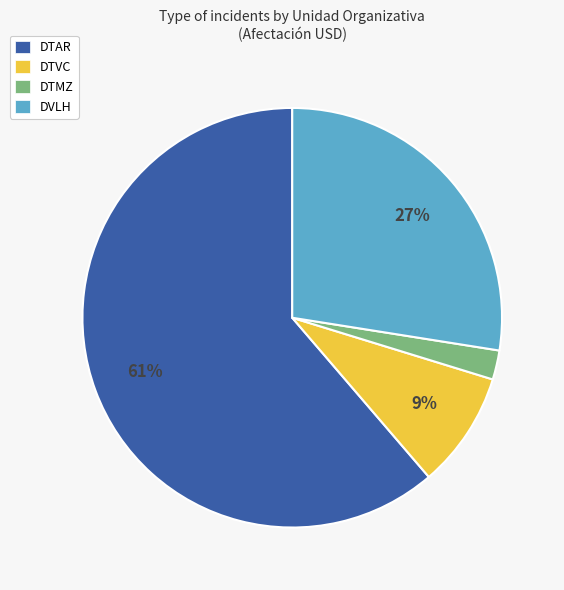

Is DTAR the majority of the pie?

Yes